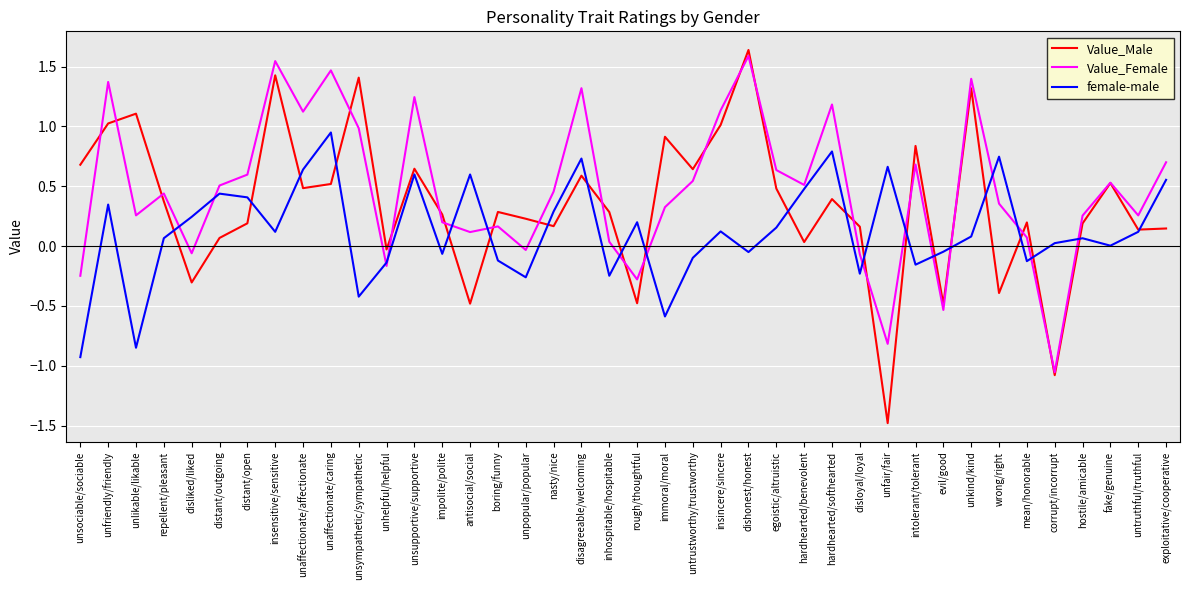

Is the value of Value_Female at antisocial/social greater than the value of female-male at unsociable/sociable?

Yes